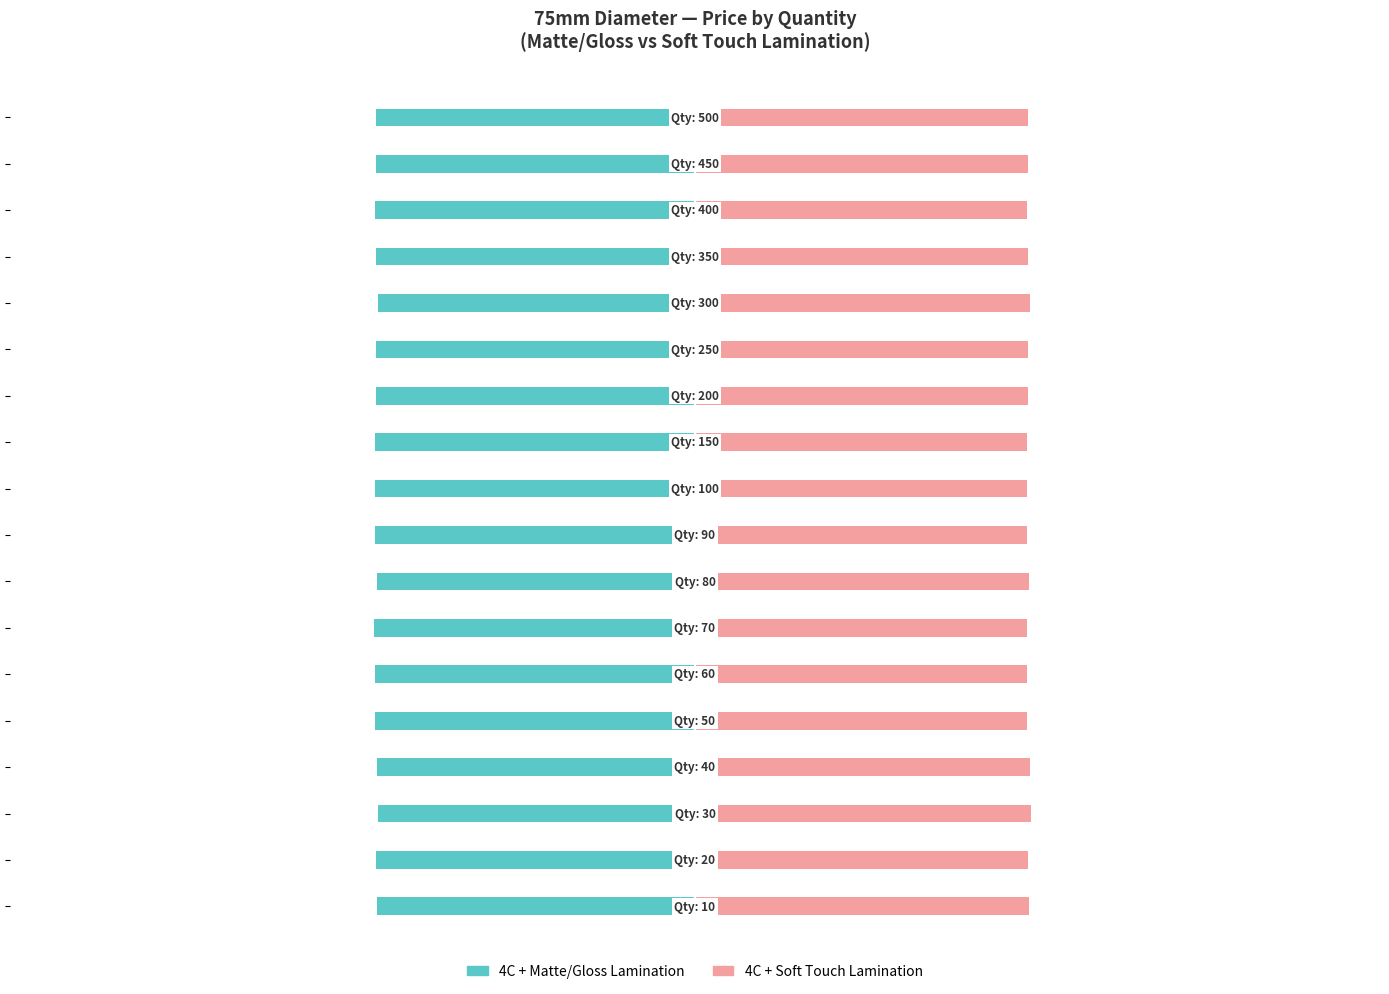

Does the chart contain stacked bars?

No